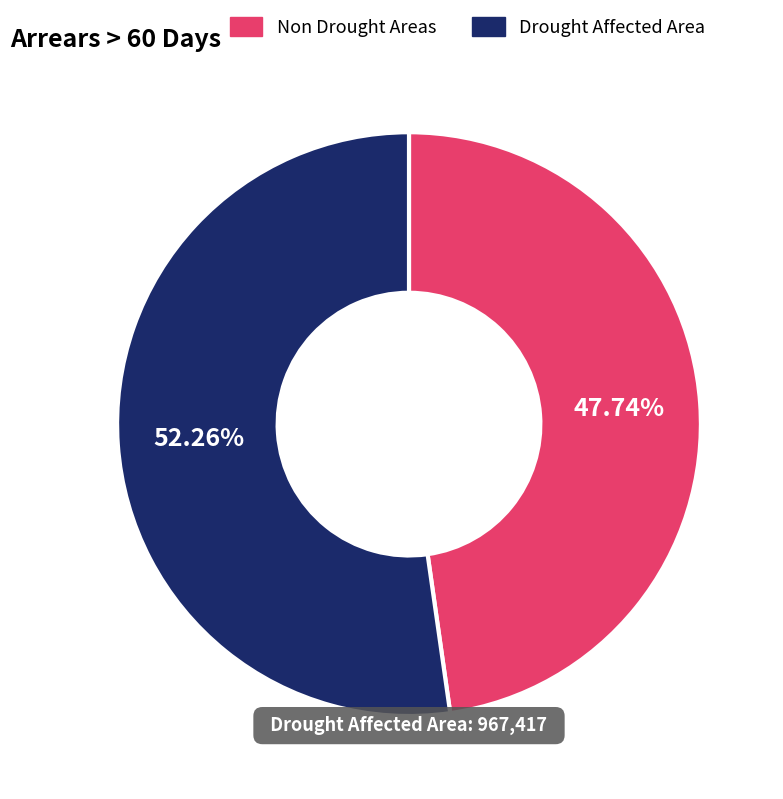

Does any single category account for the majority?

Yes